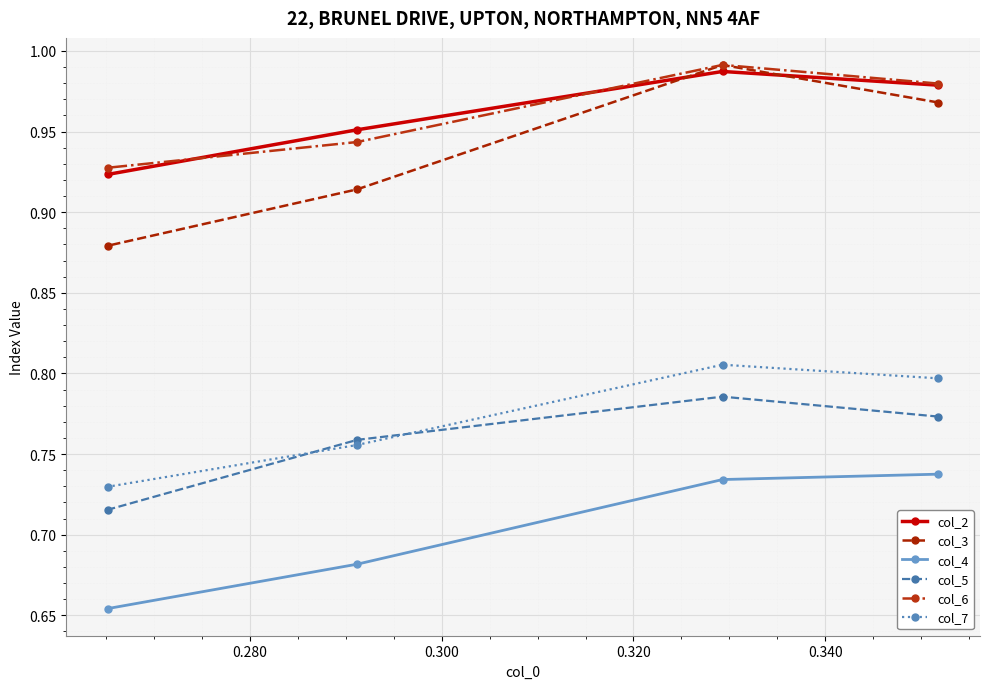

What is the minimum value shown in the chart?

0.7